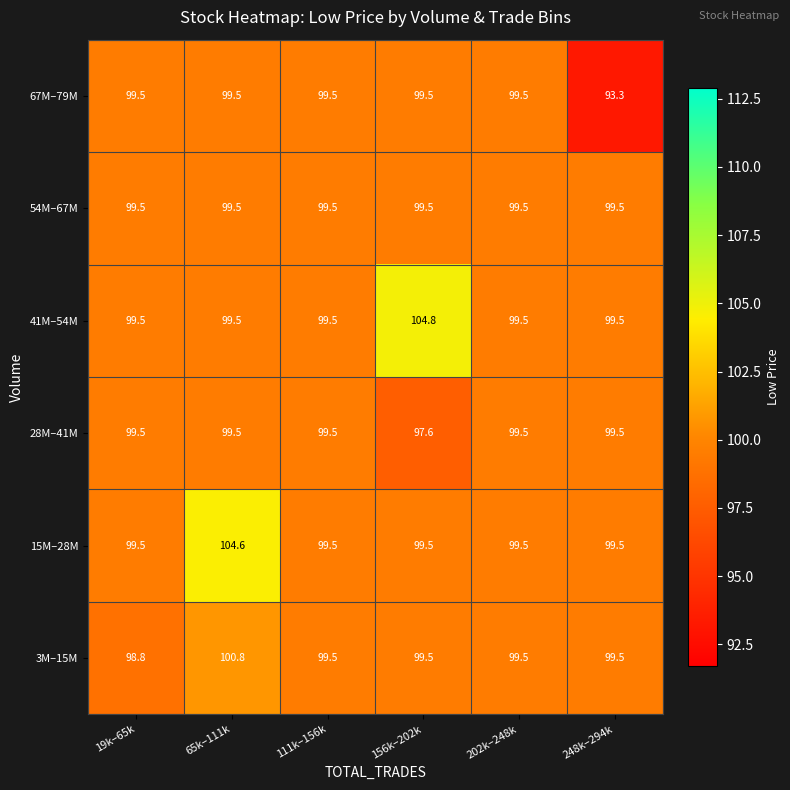

How many categories are shown in the chart?

6